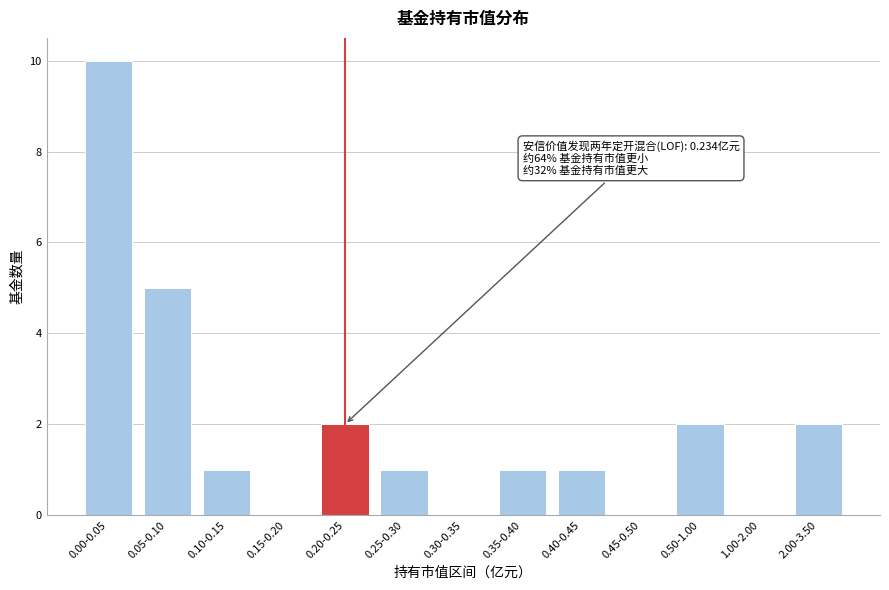

Reading left to right, transcribe all the data shown in this chart.

0.00-0.05=10	0.05-0.10=5	0.10-0.15=1	0.15-0.20=0	0.20-0.25=2	0.25-0.30=1	0.30-0.35=0	0.35-0.40=1	0.40-0.45=1	0.45-0.50=0	0.50-1.00=2	1.00-2.00=0	2.00-3.50=2